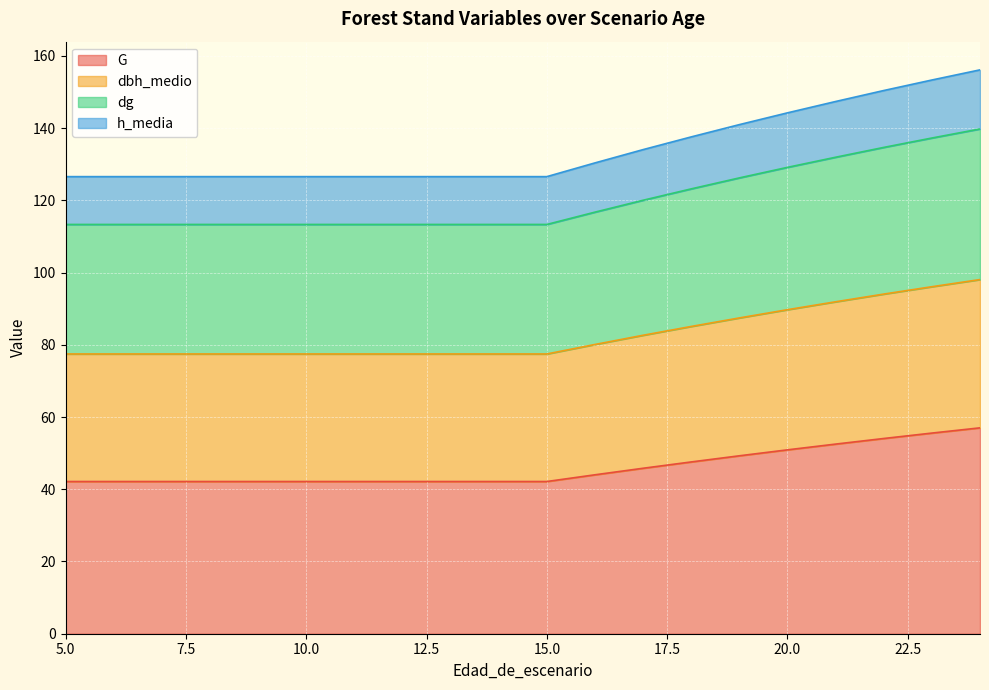

True or false: dg and G intersect in this chart.

False